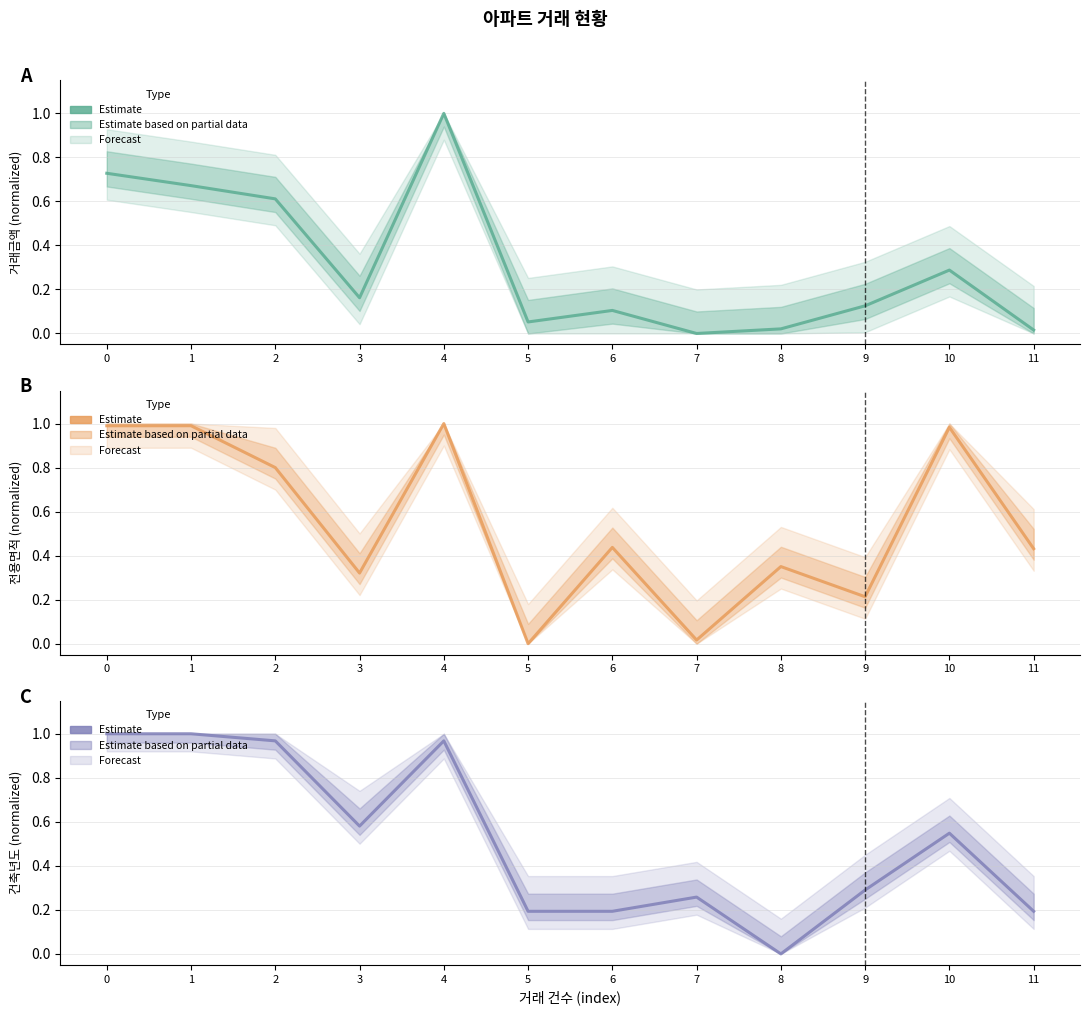

Where is 전용면적 nearest to the value 0?

5